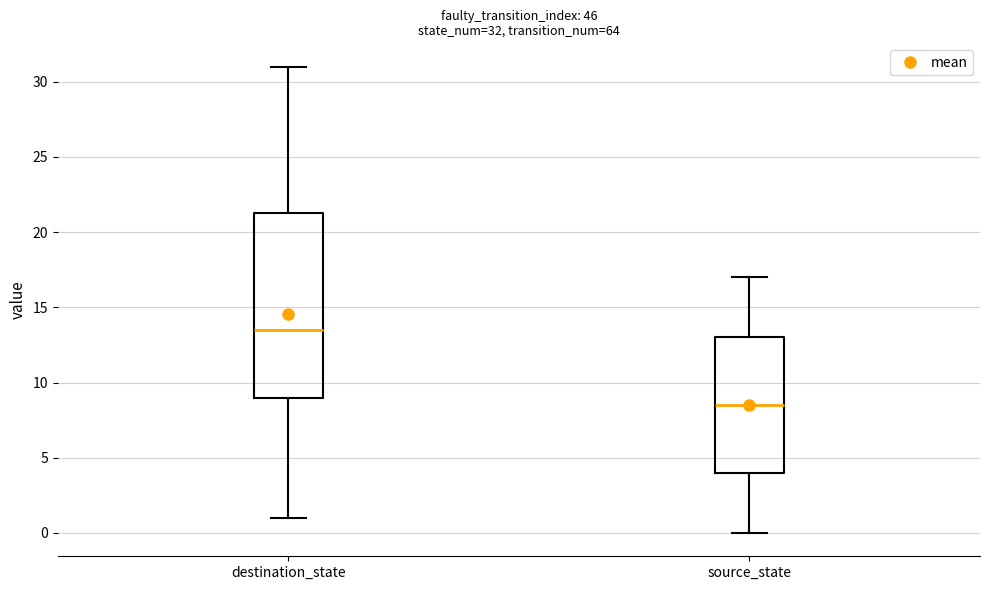

Which box is the tallest, from its lower edge to its upper edge?

destination_state